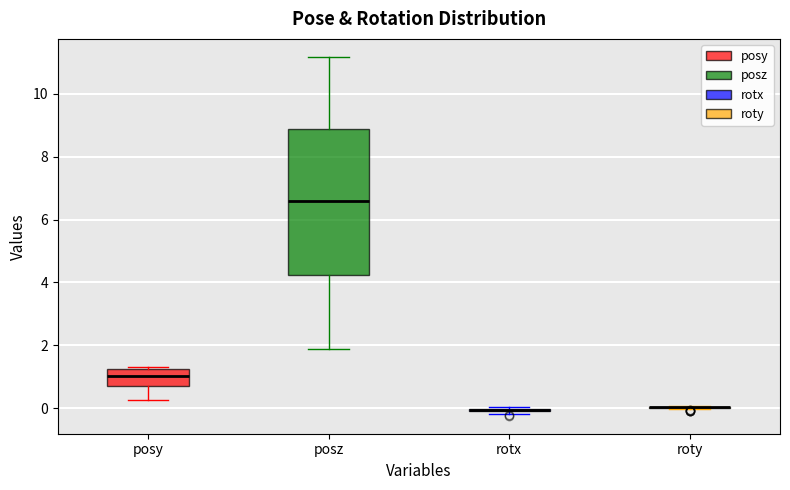

Reading left to right, read every box against the y-axis: the position of its median line, the range the box covers, and the ends of its whiskers. The values are not printed on the chart, so give them approximately, as read against the axis.

posy: median 1.0, box 0.8 to 1.2, whiskers 0.2 to 1.4
posz: median 6.6, box 4.2 to 8.8, whiskers 1.8 to 11.2
rotx: box collapsed to a line at 0.0, whiskers -0.2 to 0.0
roty: box collapsed to a line at 0.0, whiskers 0.0 to 0.0